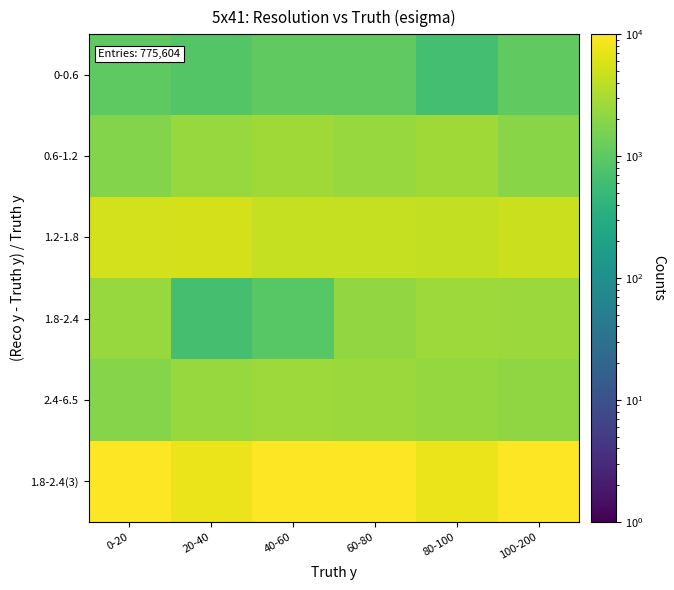

How many distinct data groups are displayed?

6